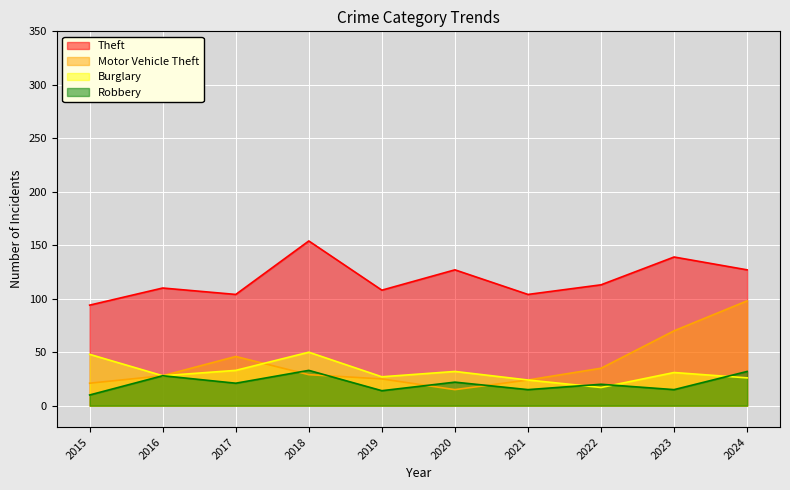

The value of Robbery at 2015 is 10. True or false?

True